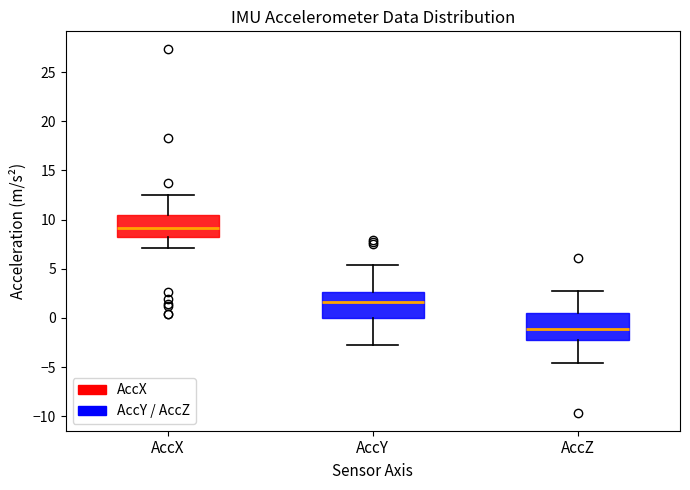

Reading left to right, read every box against the y-axis: the position of its median line, the range the box covers, and the ends of its whiskers. The values are not printed on the chart, so give them approximately, as read against the axis.

AccX: median 9.0, box 8.5 to 10.5, whiskers 7.0 to 12.5
AccY: median 1.5, box 0.0 to 2.5, whiskers -3.0 to 5.5
AccZ: median -1.0, box -2.0 to 0.5, whiskers -4.5 to 3.0